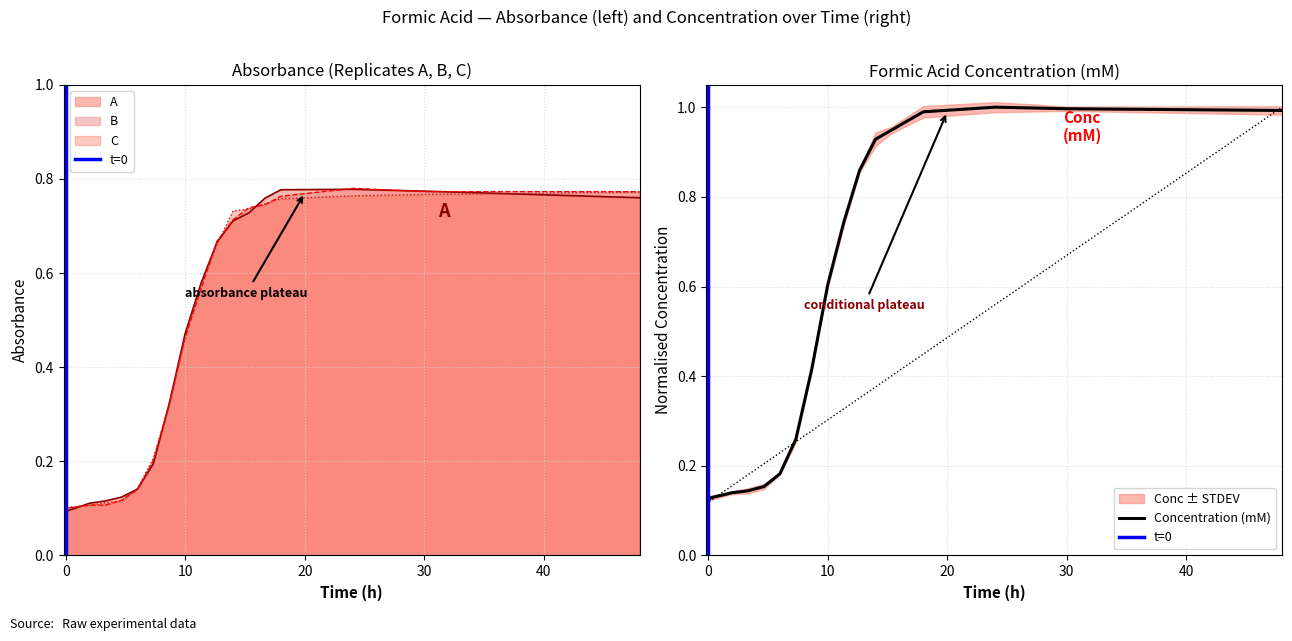

How many lines are shown in the chart?

4